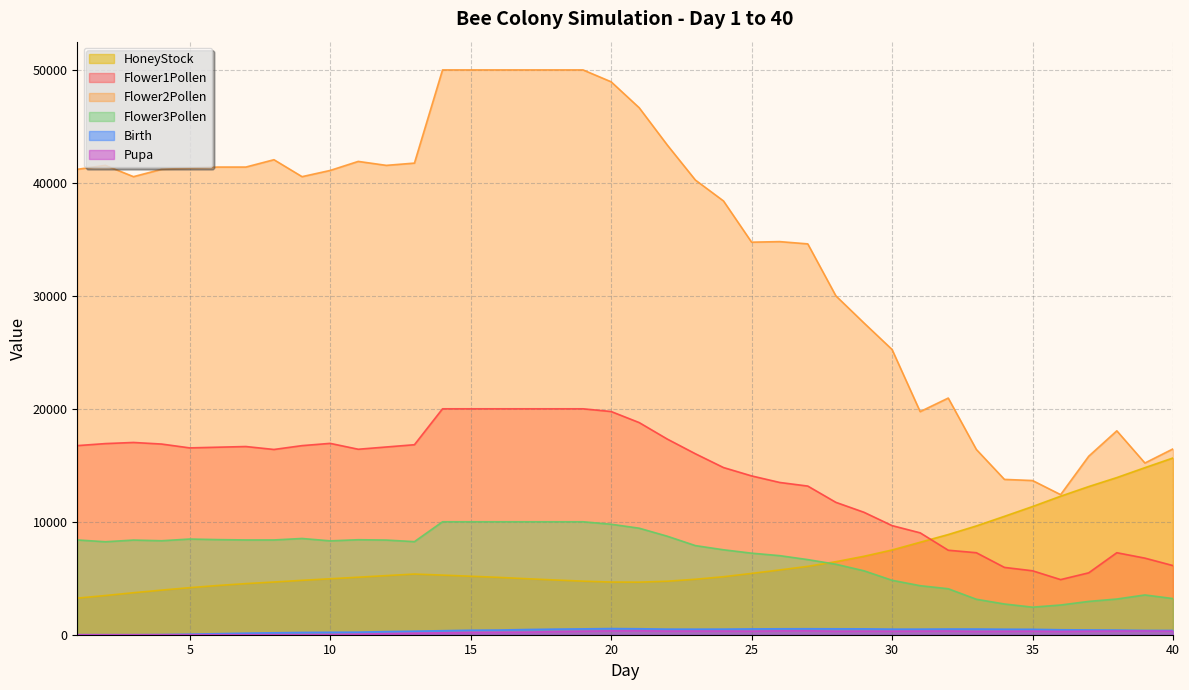

How many data points does each series have?

40